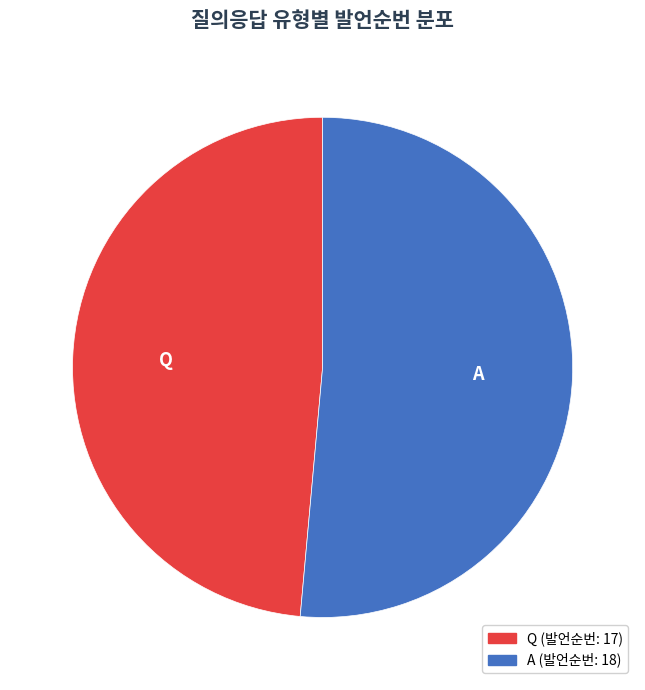

The A slice represents 51% of the pie. True or false?

True